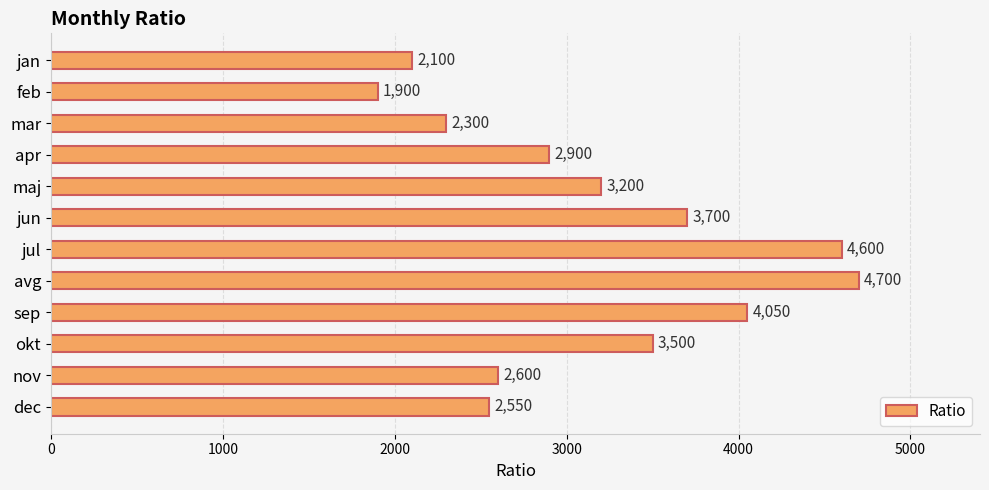

How many bars are there in total?

12